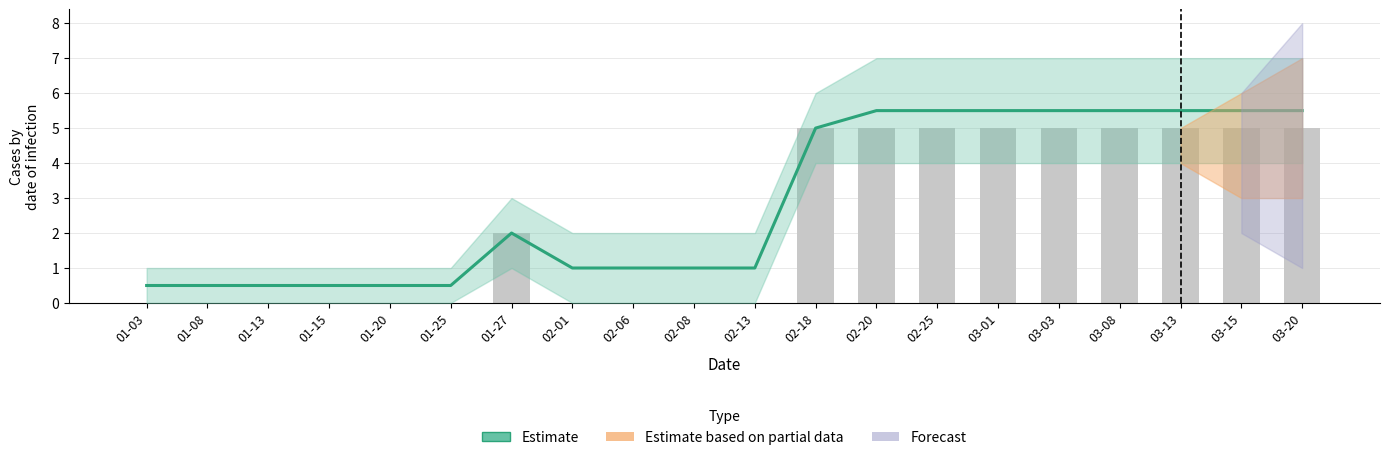

Which has a higher value, 03-08 or 02-08?

03-08